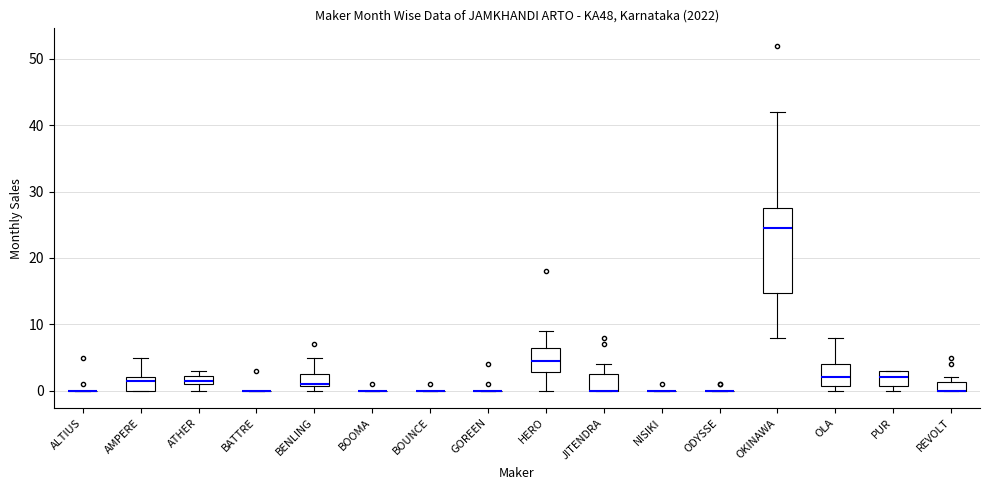

Comparing the boxes themselves (not the whiskers), which one is the tallest?

OKINAWA